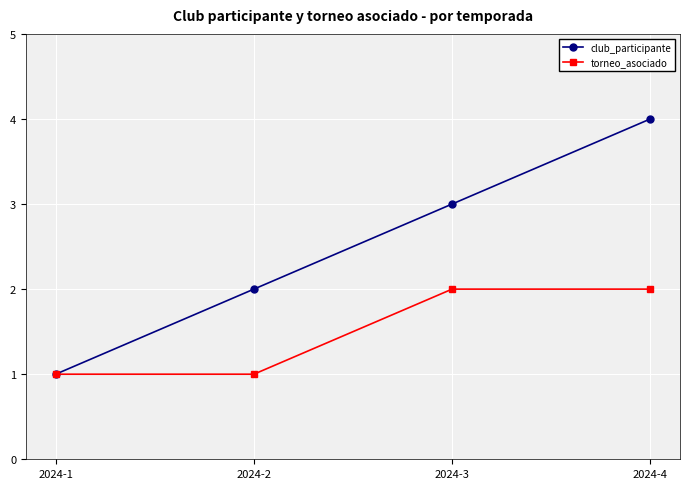

What is the value of the club_participante point at the 2nd from the left?

2